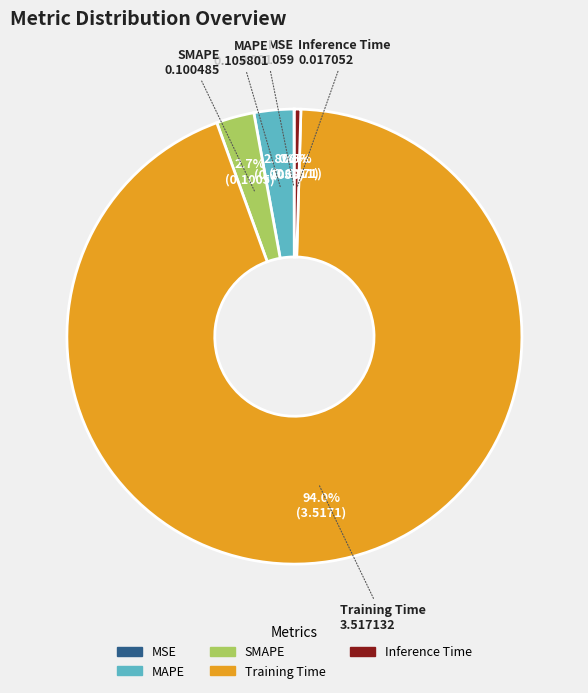

To the nearest percent, what percentage of the pie is Training Time?

94%